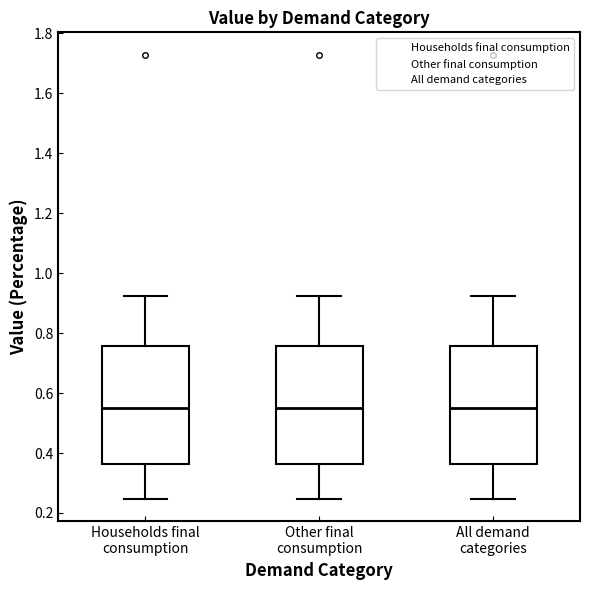

Reading left to right, transcribe this box plot: for each box, give where its median line is, the range the box spans, and where its two whiskers end, as read against the y-axis. The values are not printed on the chart, so give them approximately, as read against the axis.

Households final consumption: median 0.54, box 0.36 to 0.76, whiskers 0.24 to 0.92
Other final consumption: median 0.54, box 0.36 to 0.76, whiskers 0.24 to 0.92
All demand categories: median 0.54, box 0.36 to 0.76, whiskers 0.24 to 0.92